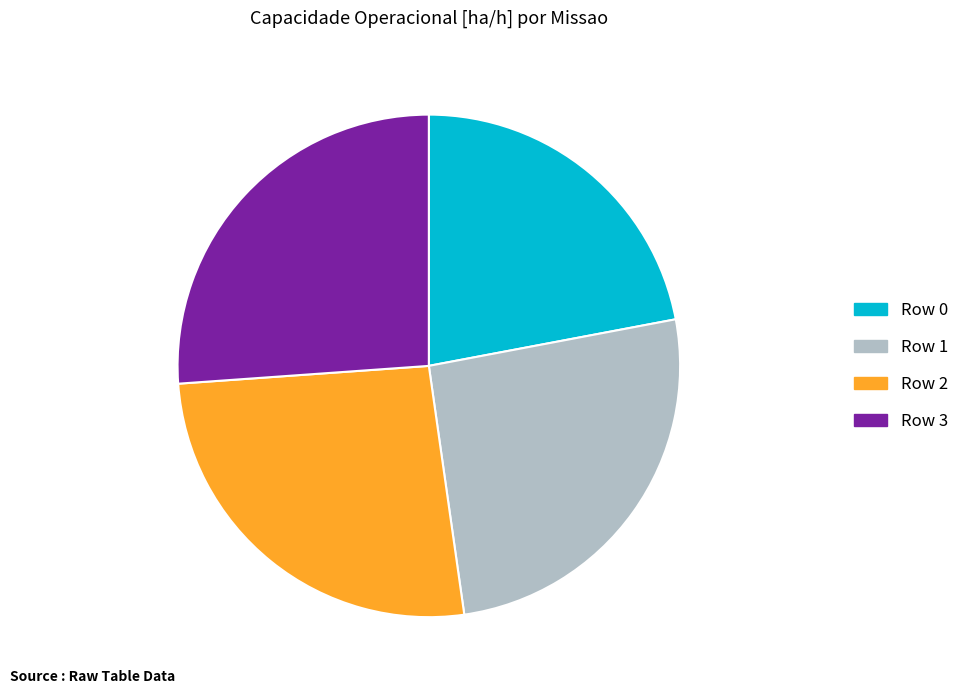

What is the smallest slice in the pie chart?

Row 0